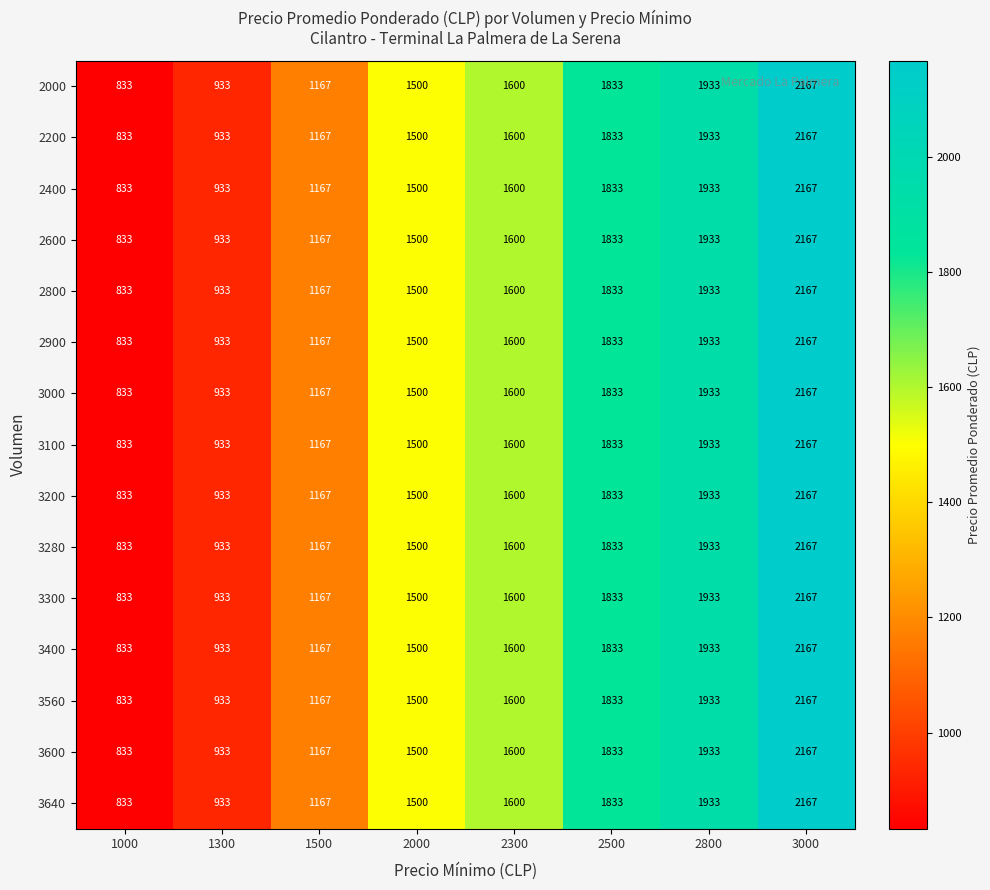

Rank the categories by 3000 value from lowest to highest.

1000, 1300, 1500, 2000, 2300, 2500, 2800, 3000